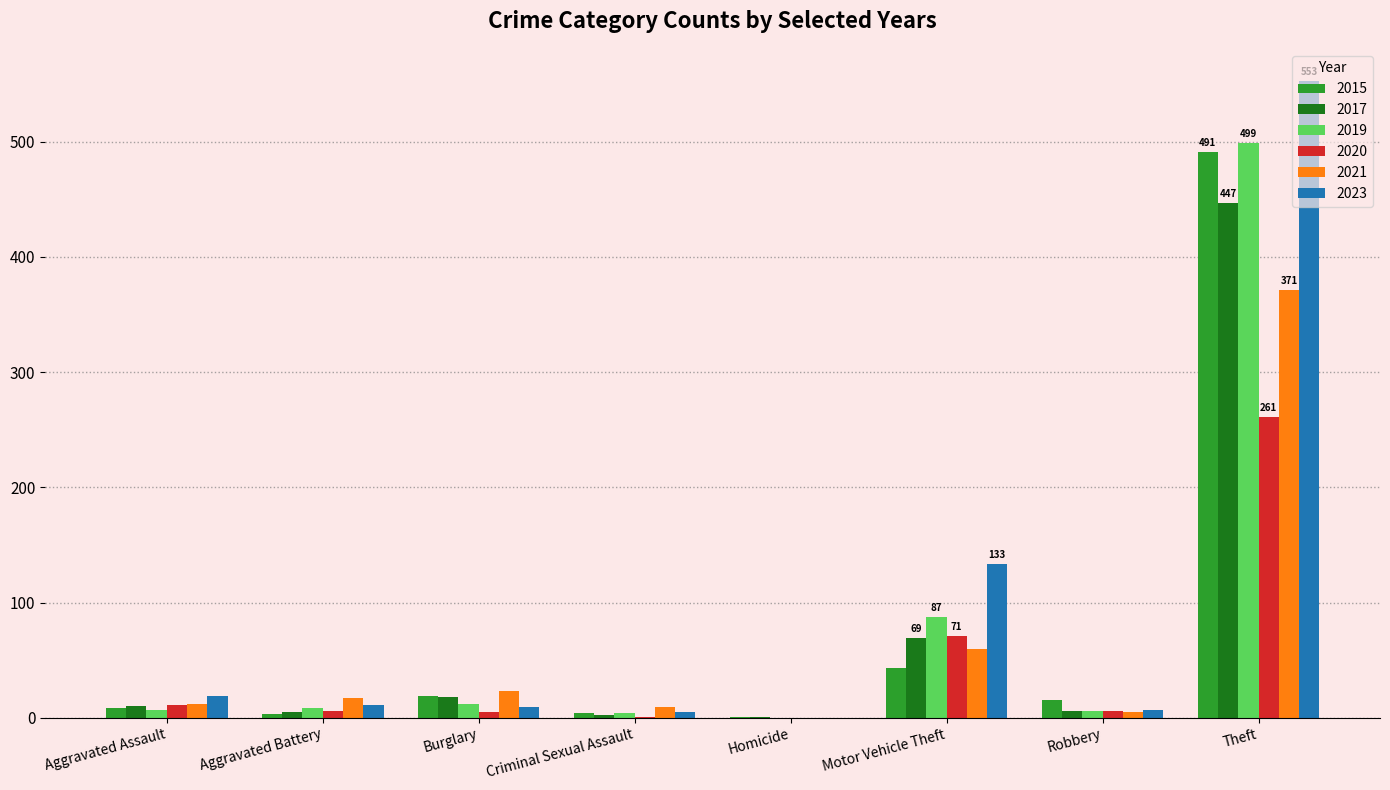

The 2015 series shows 22 at Motor Vehicle Theft. True or false?

False